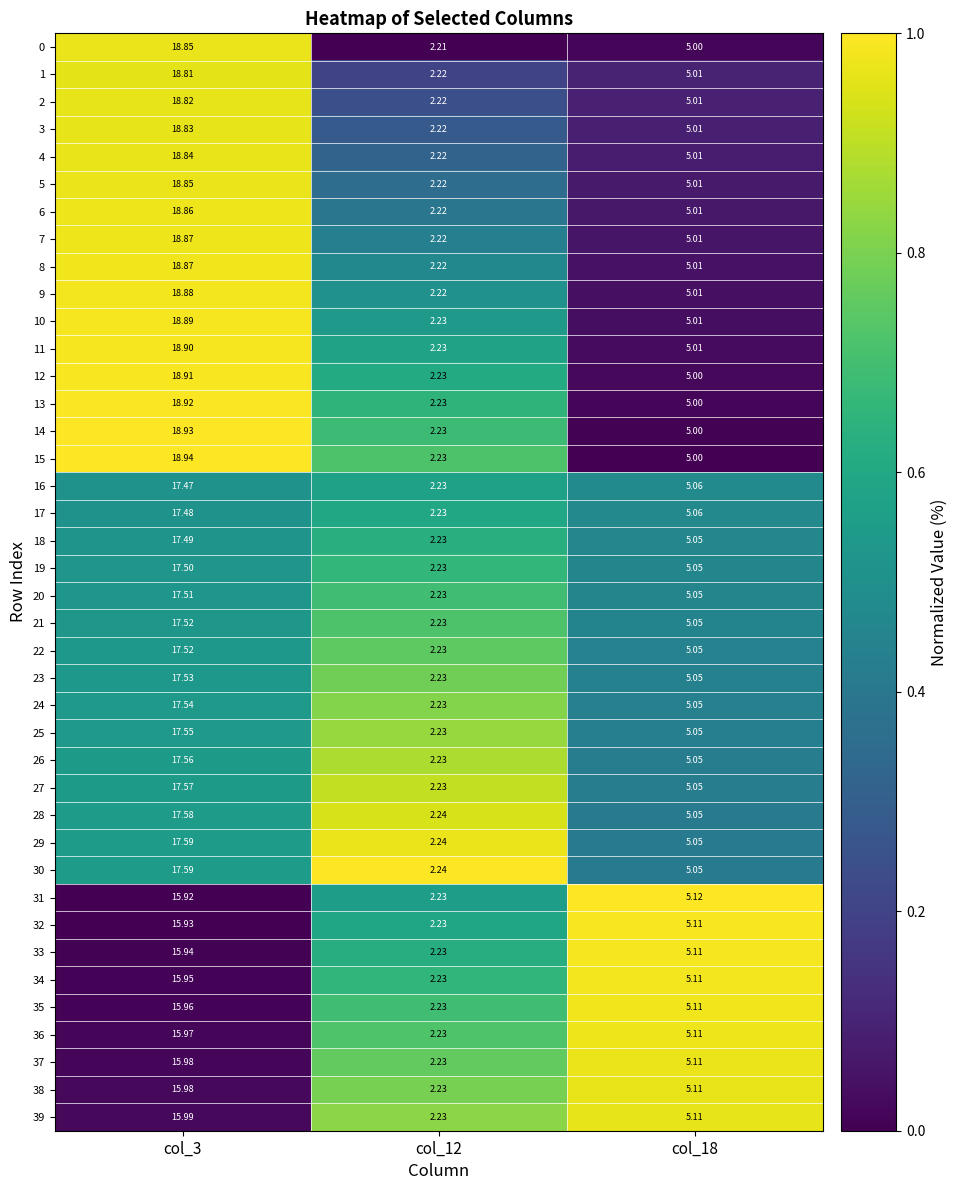

Is the value of 7 at col_18 greater than the value of 30 at col_12?

Yes